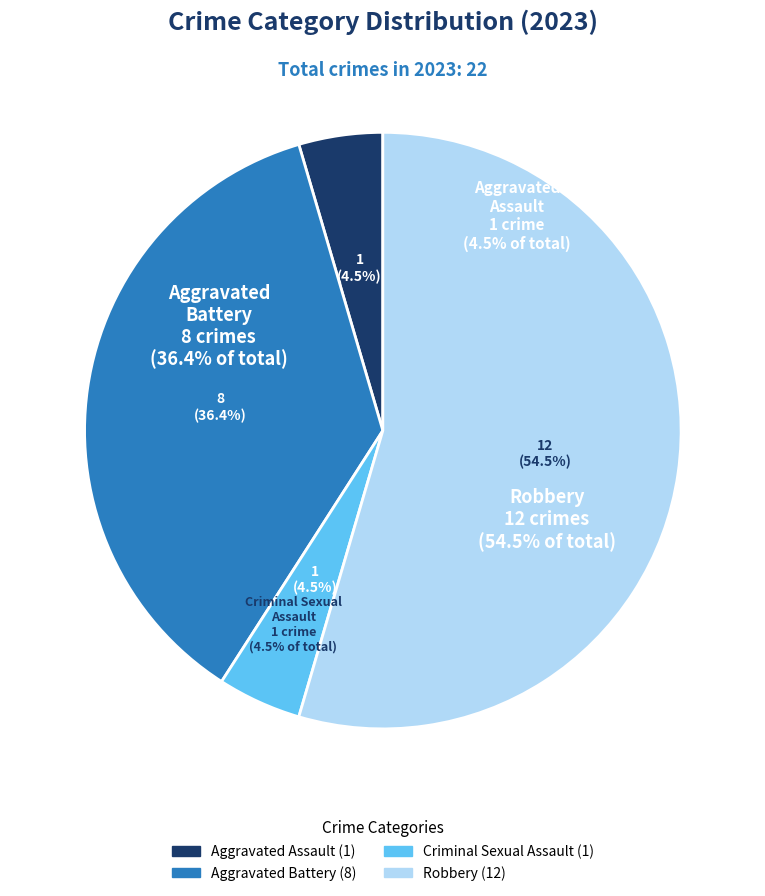

To the nearest percent, what percentage of the pie is Criminal Sexual Assault?

5%